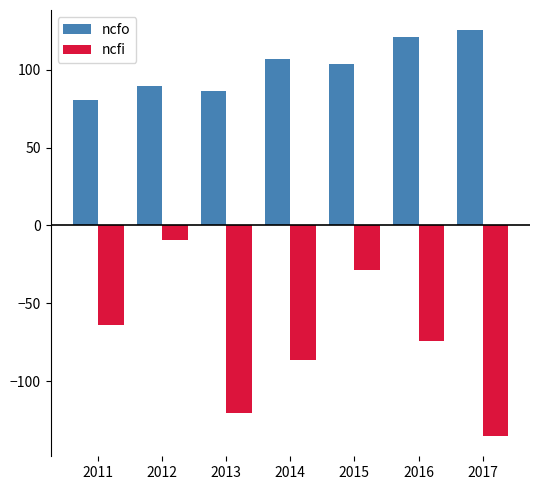

What is the sum of all ncfo values?

714.0